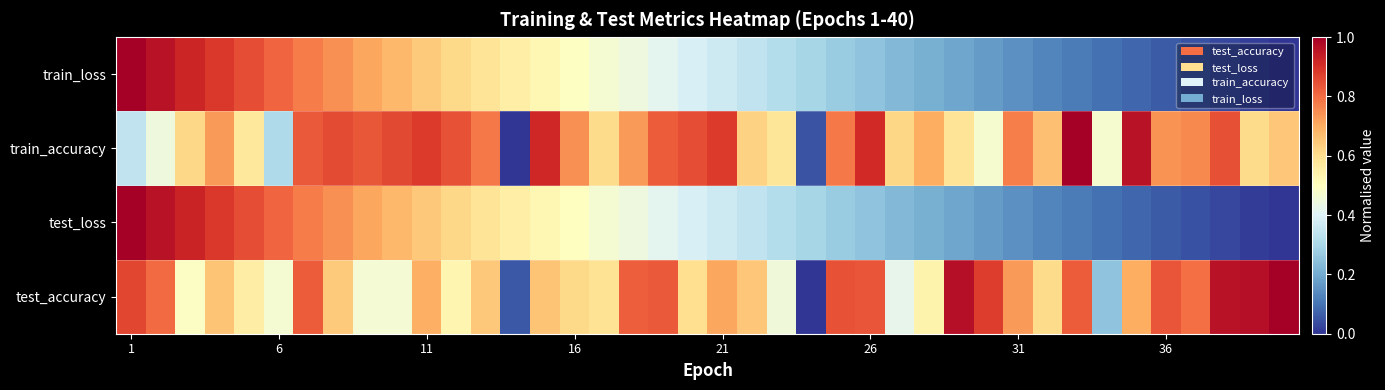

Which series has the widest spread of values?

test_loss